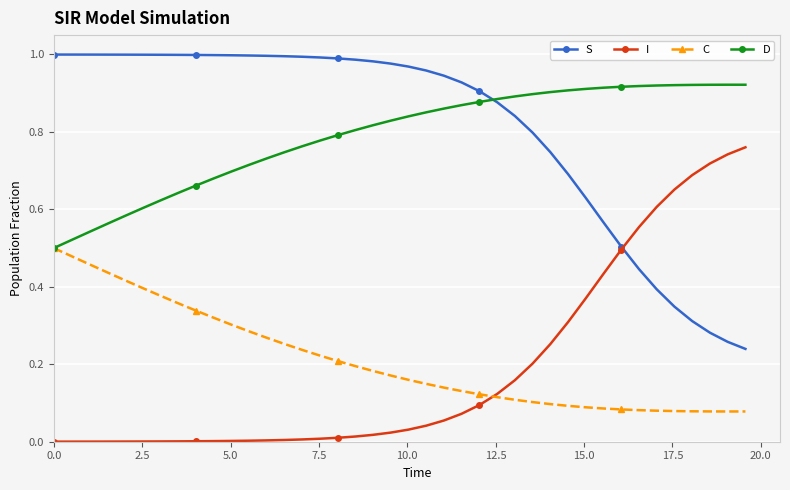

True or false: S and C intersect in this chart.

False